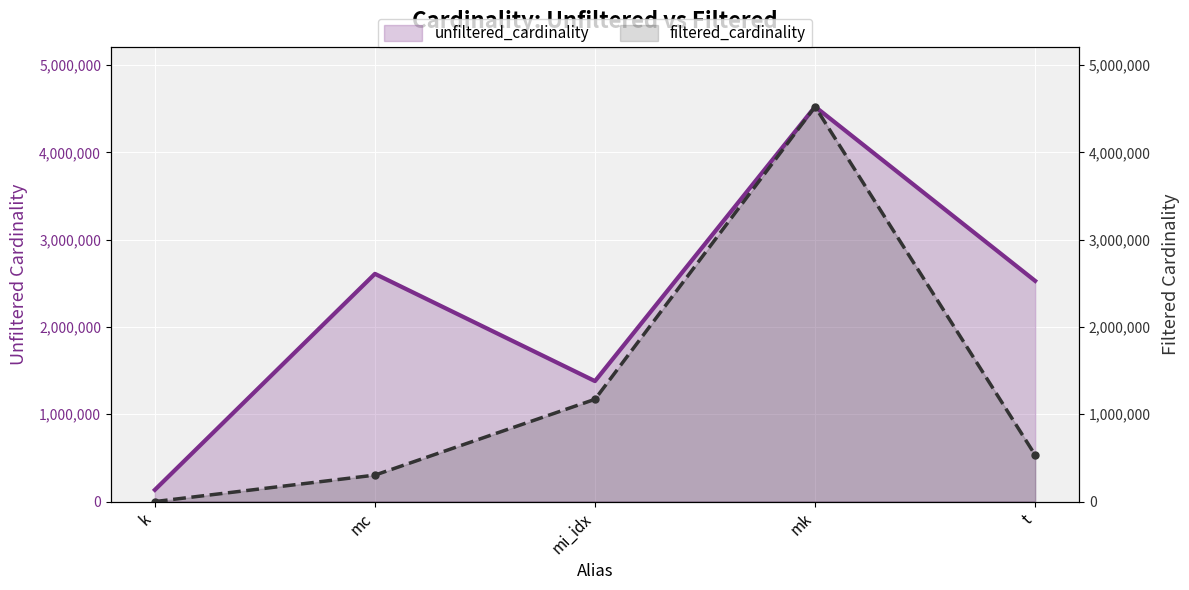

In unfiltered_cardinality, how many points are lower than both neighbors (excluding endpoints)?

1